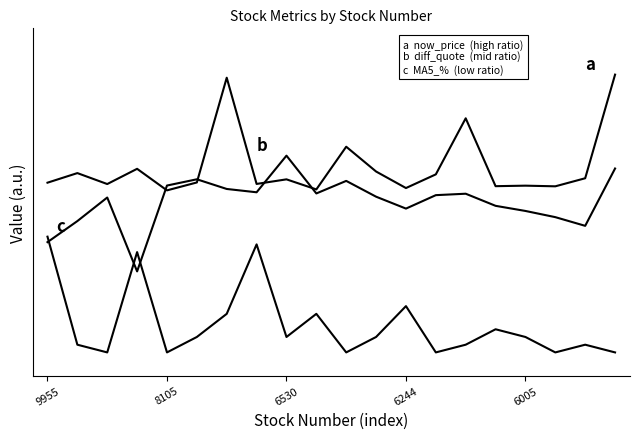

Does the chart have visible grid lines?

No